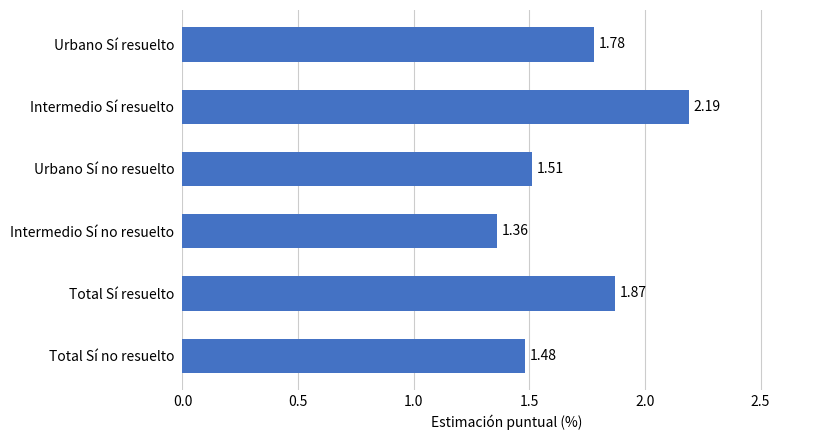

Between Urbano Sí resuelto and Urbano Sí no resuelto, which is larger?

Urbano Sí resuelto